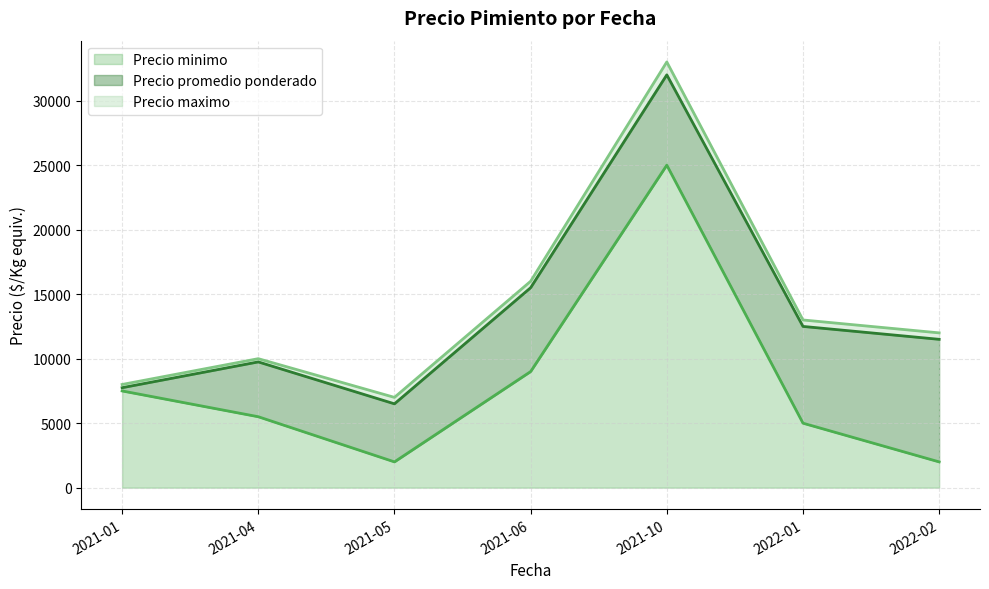

The Precio minimo series shows 9000 at 2021-06. True or false?

True